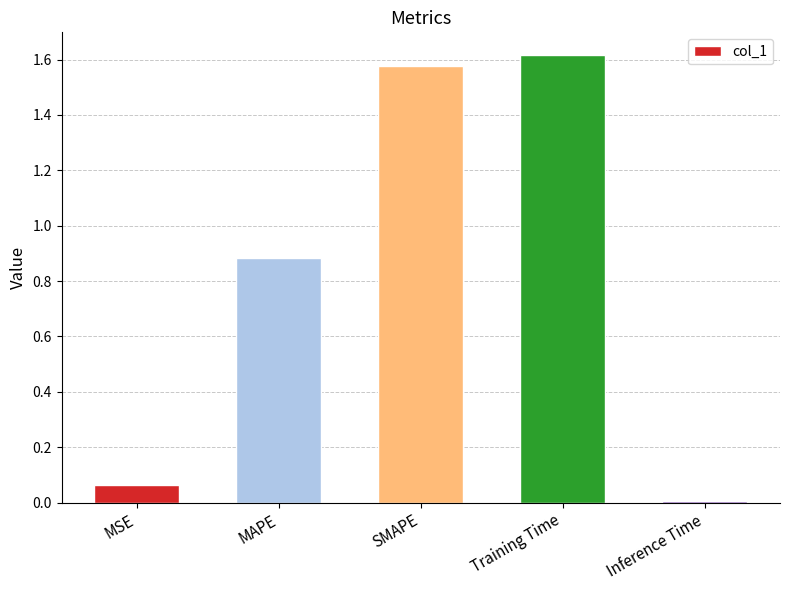

Is it true that the value at MAPE is 0.3?

False